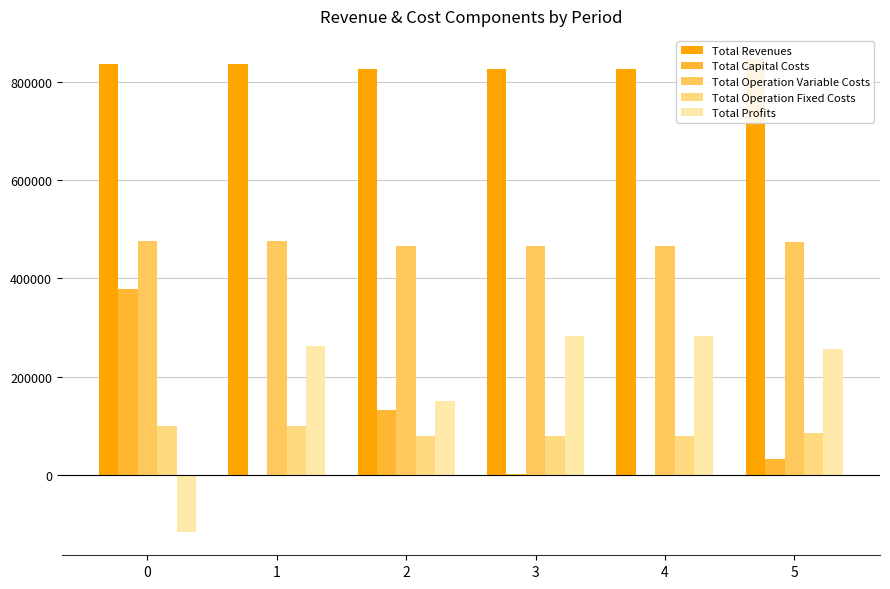

List the series in order of their peak value, lowest first.

Total Operation Fixed Costs, Total Profits, Total Capital Costs, Total Operation Variable Costs, Total Revenues